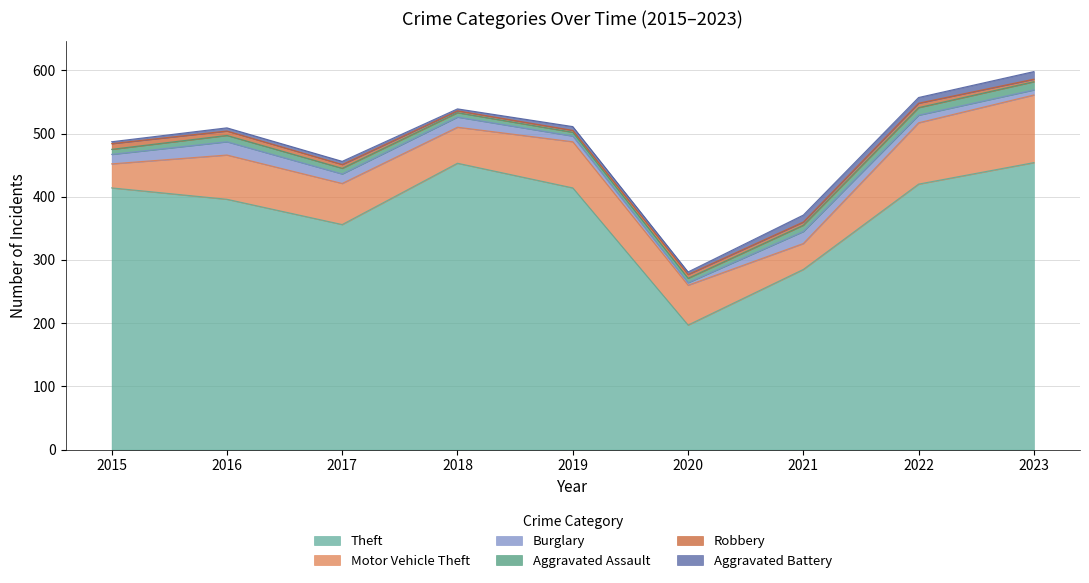

The Aggravated Assault series shows 2 at 2020. True or false?

False